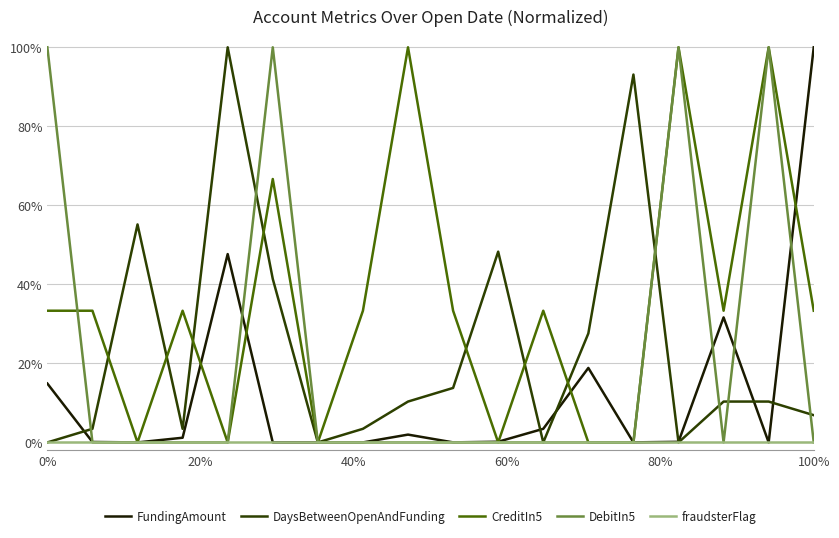

After their last crossing, which series has the higher values: DebitIn5 or CreditIn5?

CreditIn5